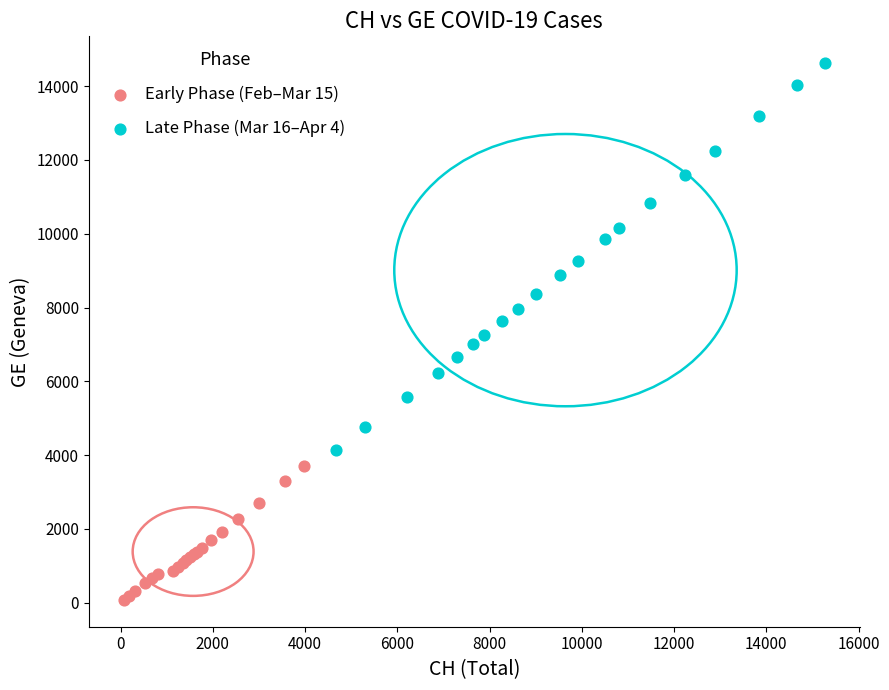

What are all the series names shown in the legend?

Early Phase (Feb–Mar 15), Late Phase (Mar 16–Apr 4)